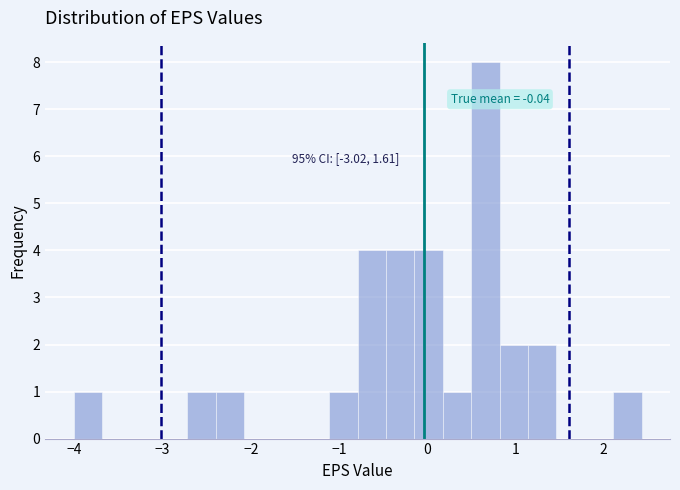

Read against the x-axis, roughly where is the centre of the tallest bar?

0.7